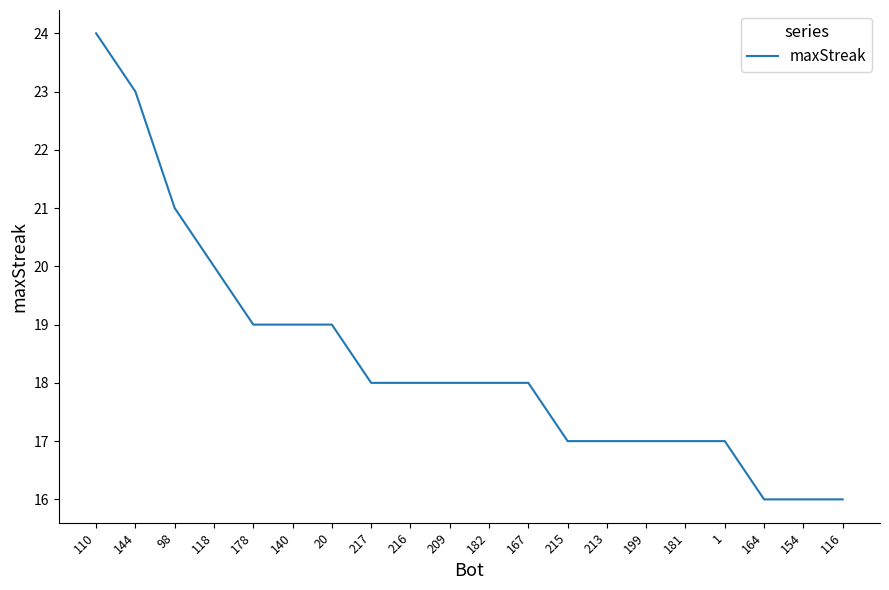

What position from the left is 216?

9